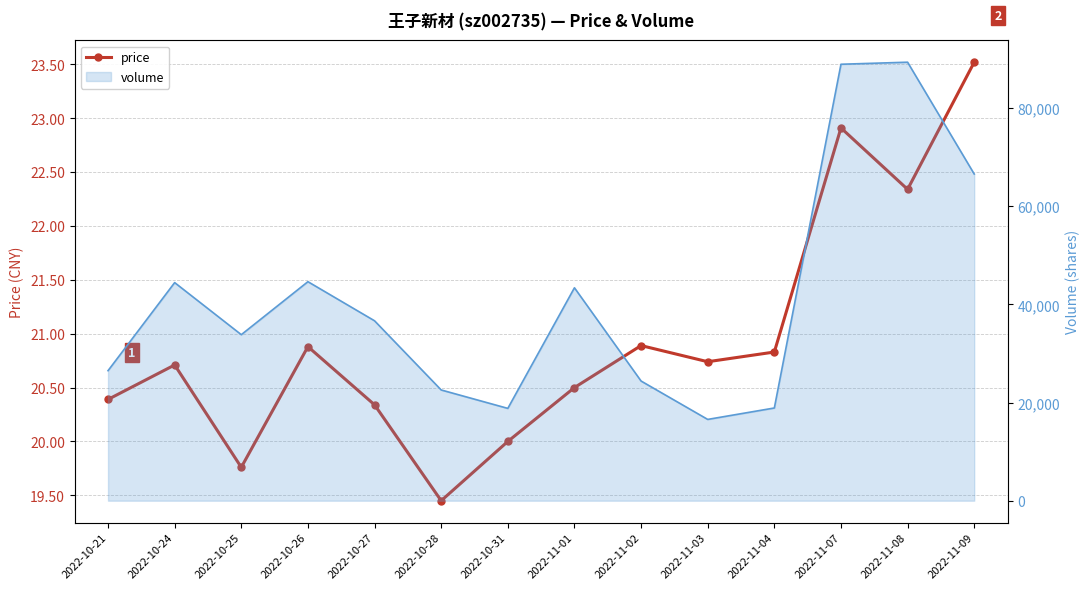

Reading right to left, what are all the values shown in this chart?

23.5	22.3	22.9	20.8	20.7	20.9	20.5	20.0	19.4	20.3	20.9	19.8	20.7	20.4